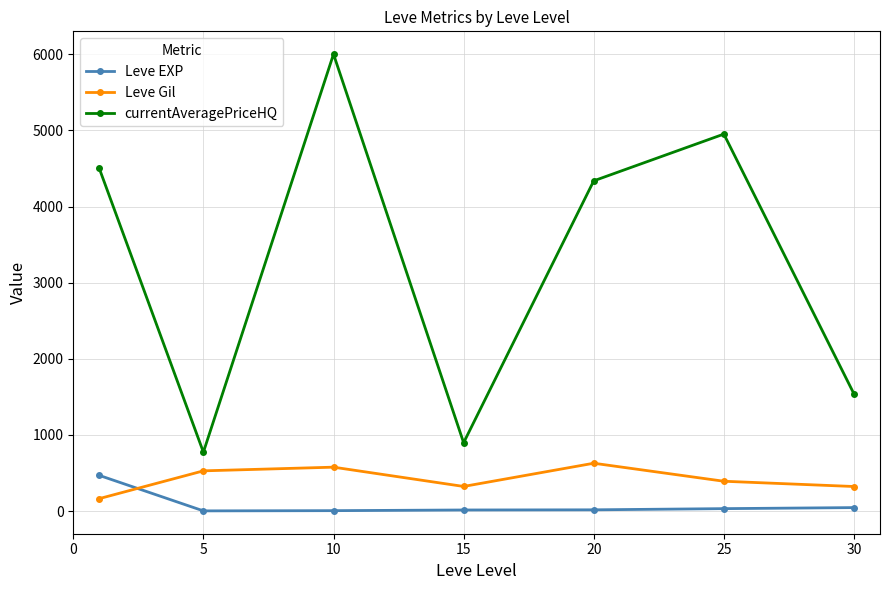

Does the chart have visible grid lines?

Yes